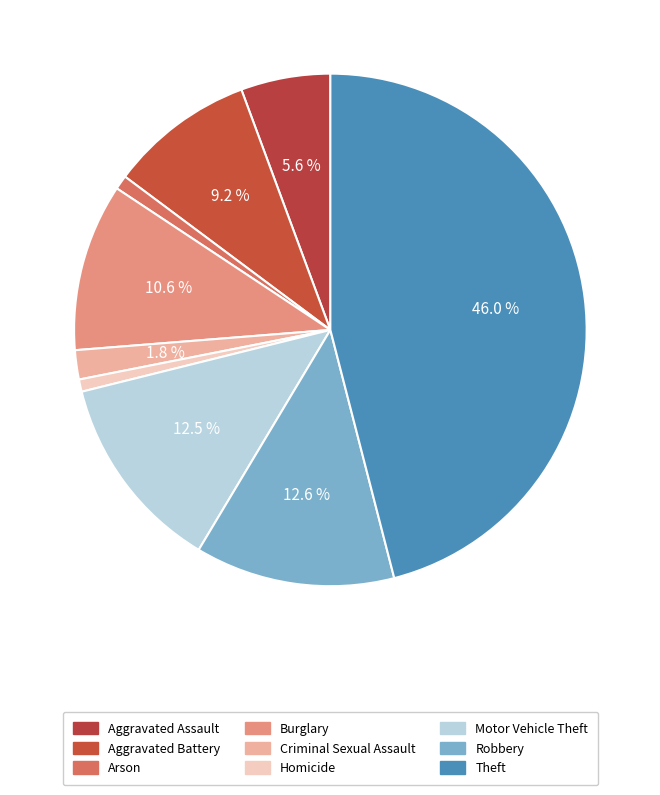

Is there any slice that represents more than half of the pie?

No